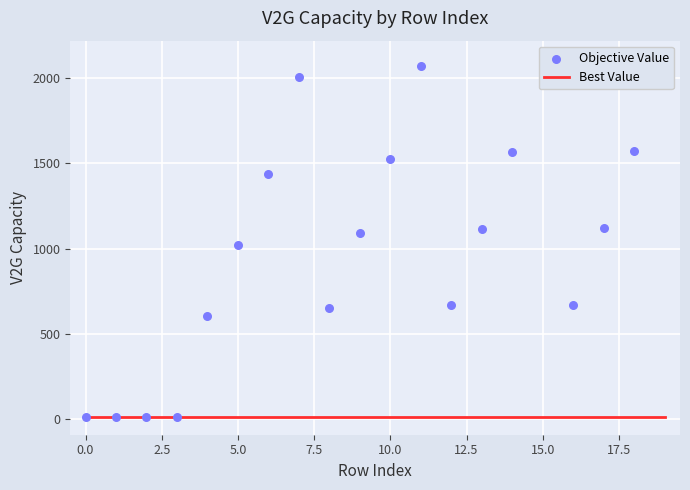

Is the value of Best Value at 0.0 greater than the value of Objective Value at 17.5?

No